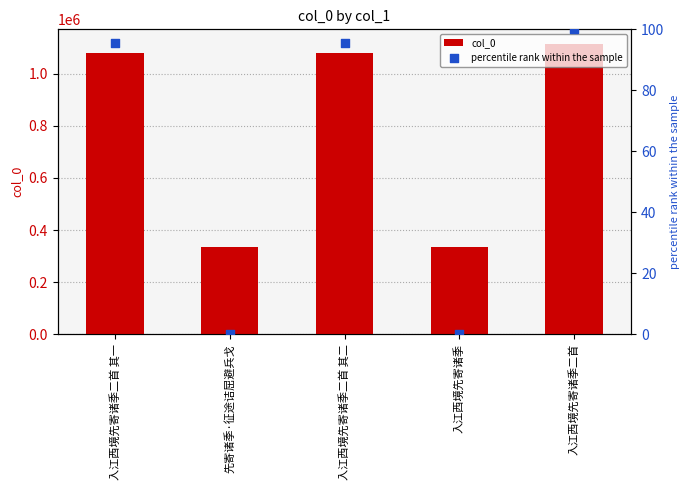

Which series has the widest spread of Y values?

col_0